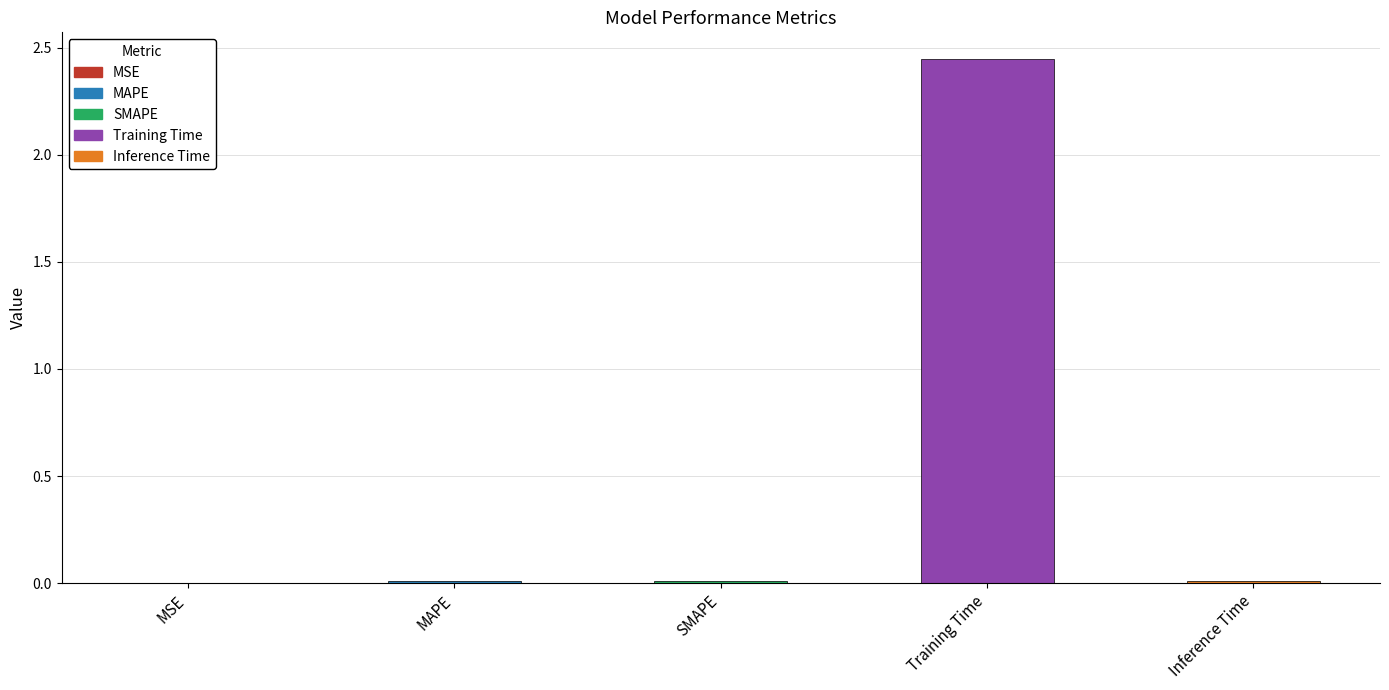

Is it true that the value at SMAPE is 0.0?

True